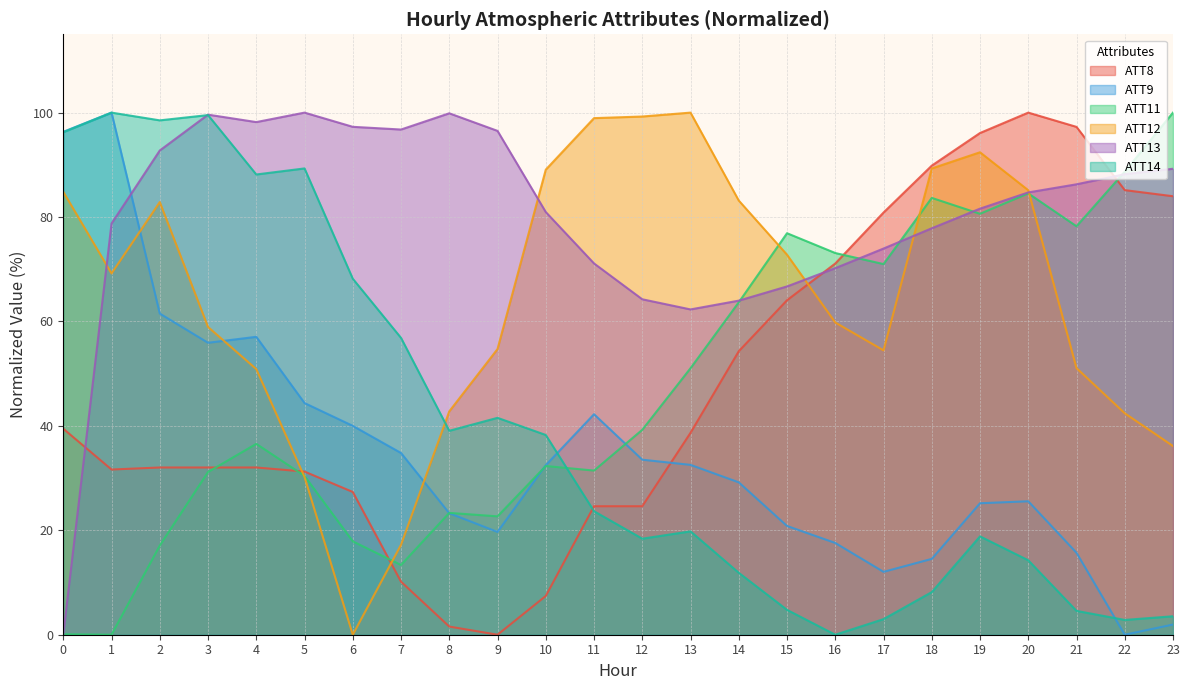

Where is ATT9 nearest to the value 50?

5